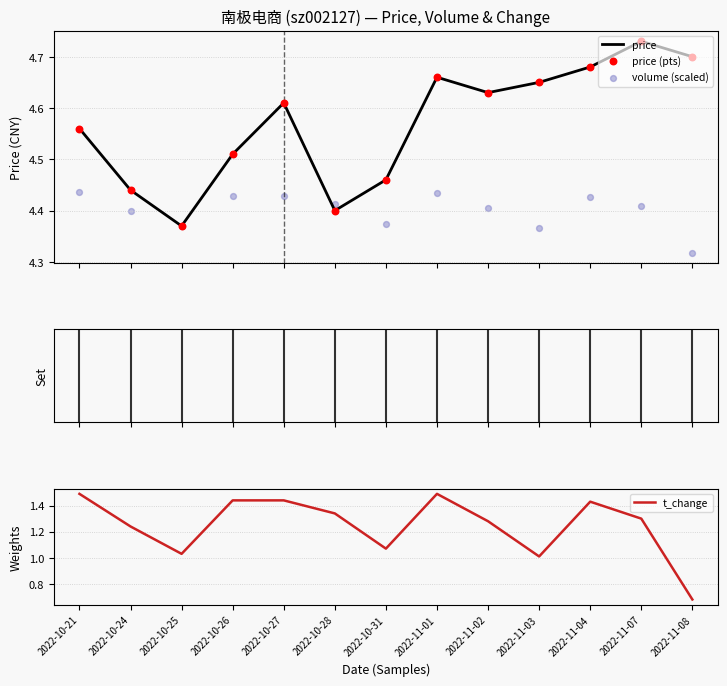

Which series reaches the maximum Y coordinate?

price